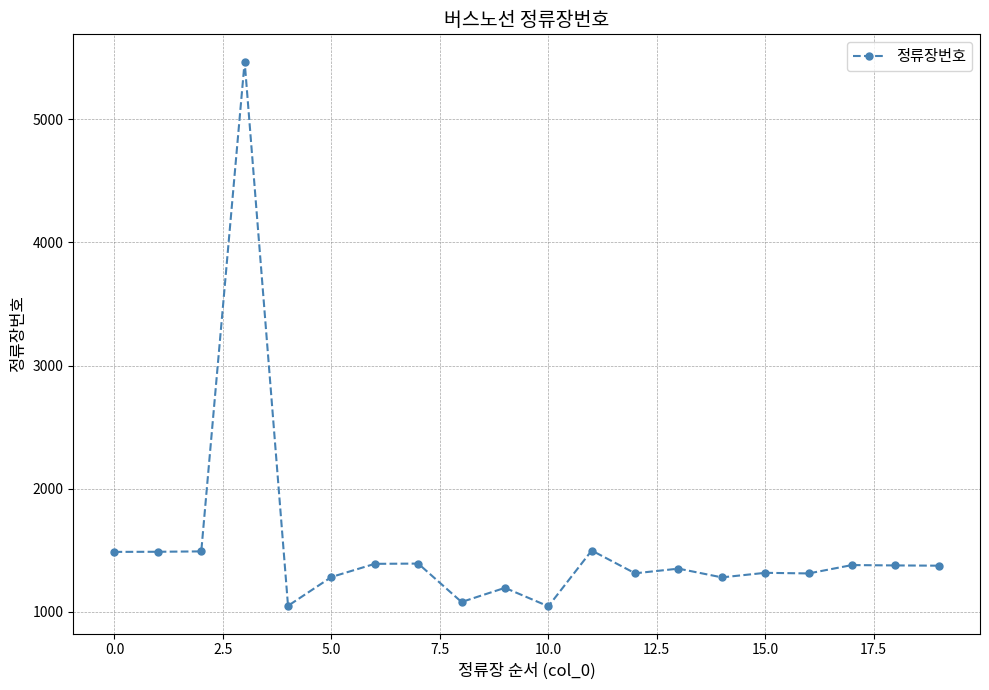

True or false: the data has more than 1 interior local peaks.

True